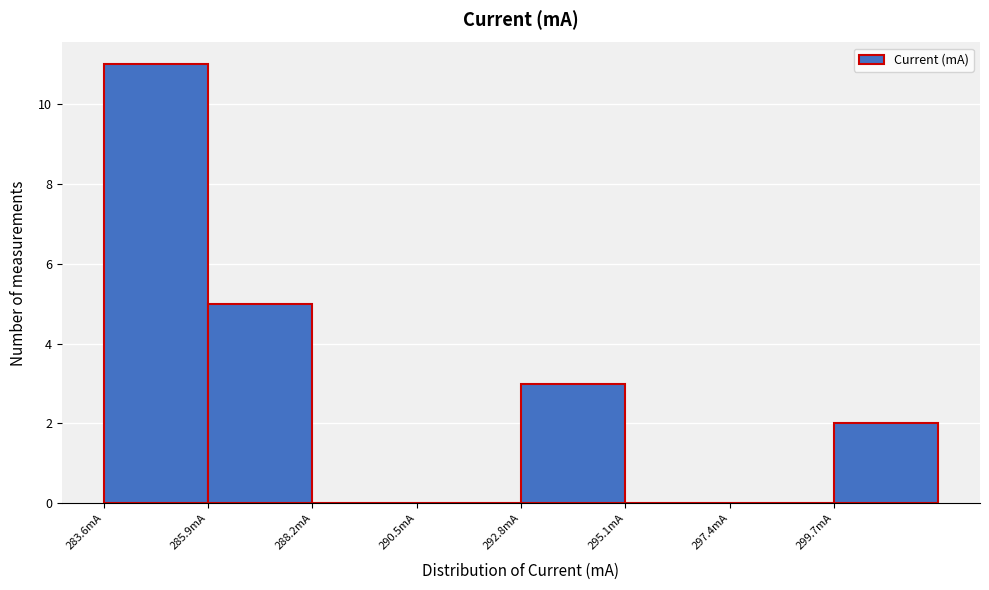

Reading left to right, list every bar in this chart as the range it spans on the x-axis followed by its height. Neither the bar edges nor the heights are printed on the chart, so give them approximately, as read against the axes.

283.5 to 286.0: 11
286.0 to 288.0: 5
288.0 to 290.5: 0
290.5 to 293.0: 0
293.0 to 295.0: 3
295.0 to 297.5: 0
297.5 to 299.5: 0
299.5 to 302.0: 2